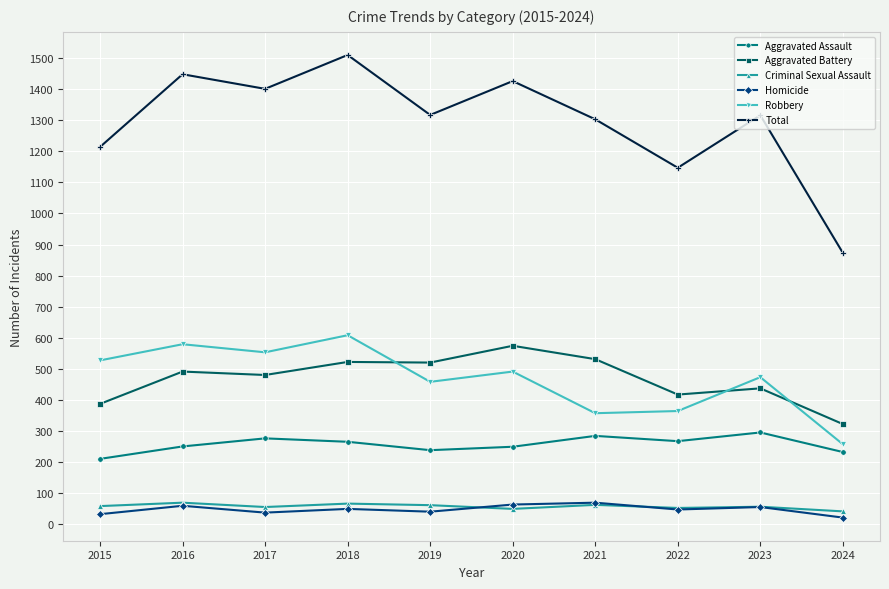

Which series has the largest total across all categories?

Total